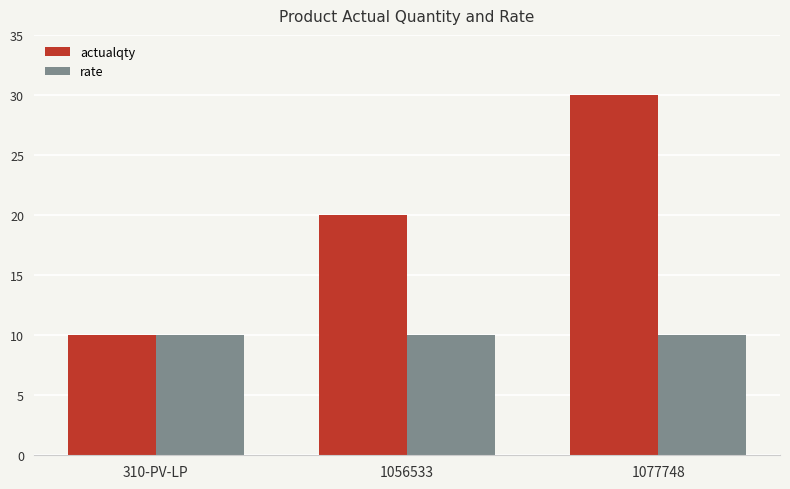

What is the total value across all series at 1056533?

30